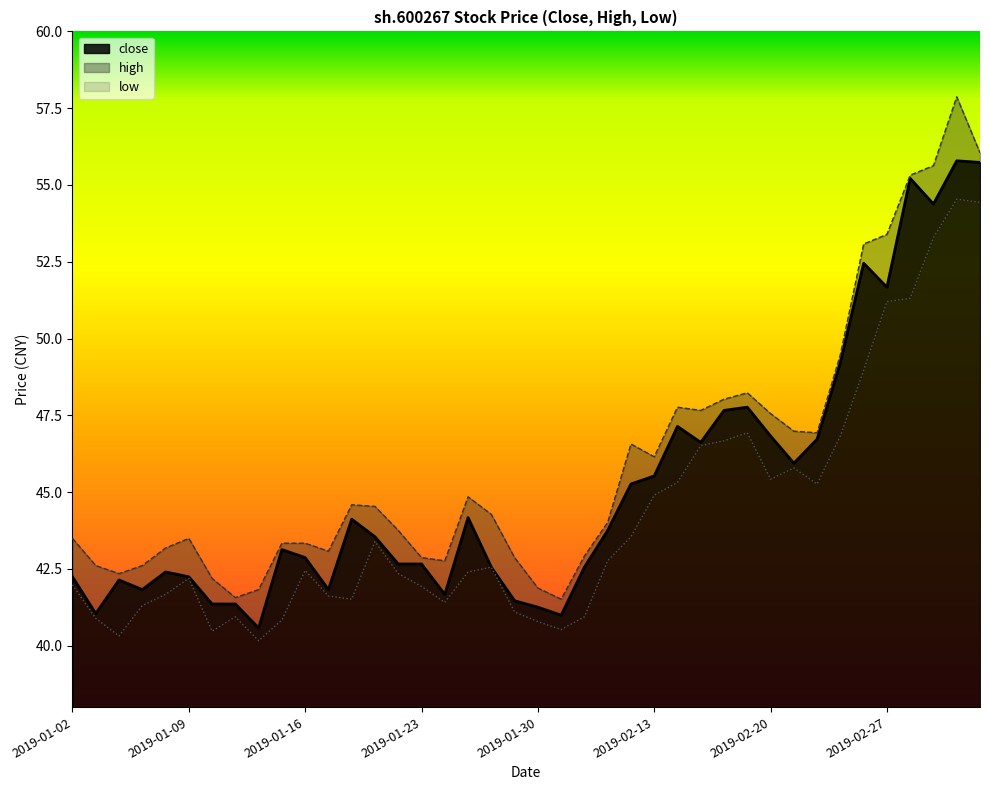

How many values exceed 43?

21